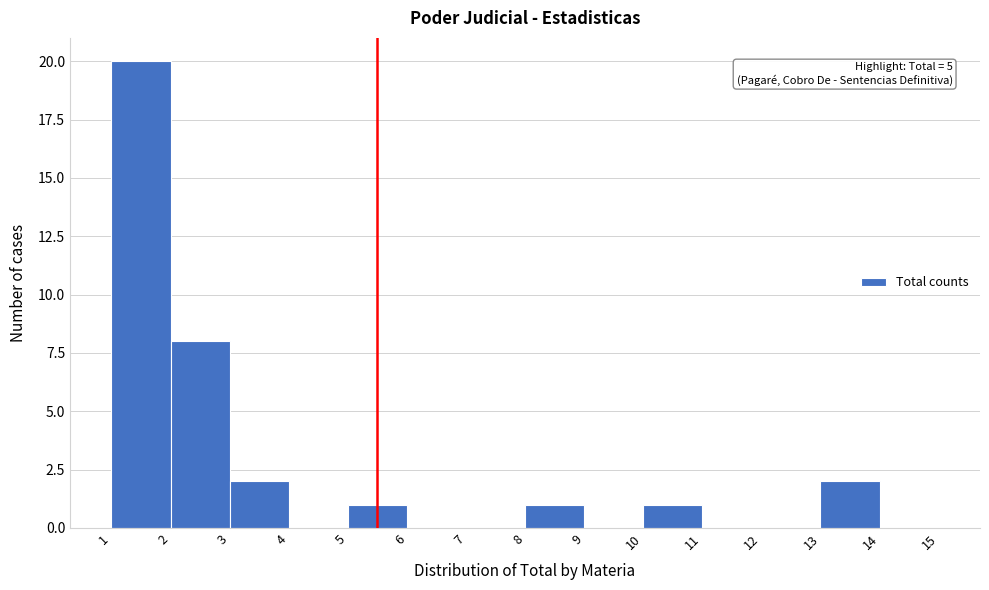

Over which range of the x-axis is the bar tallest?

1 to 2